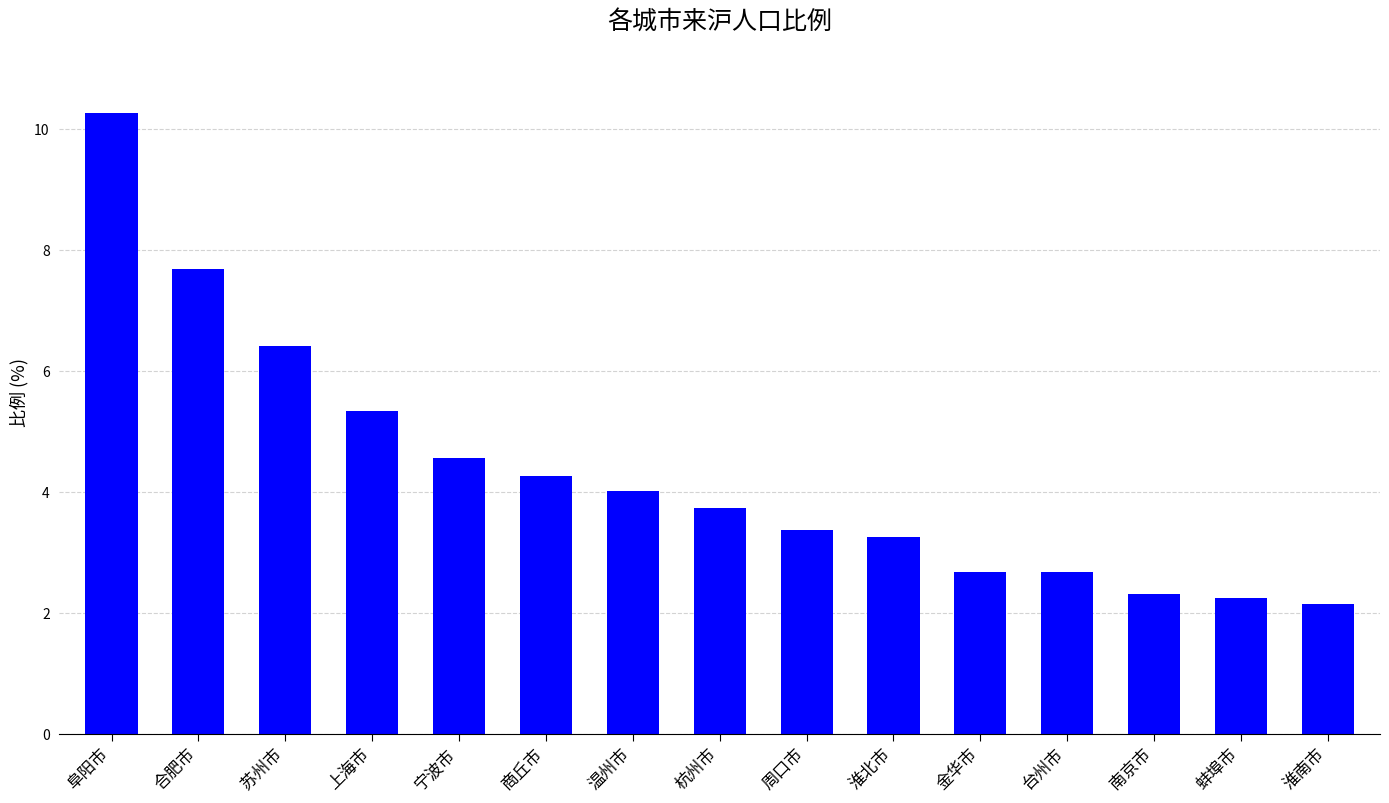

What value does the data have at 阜阳市?

10.3